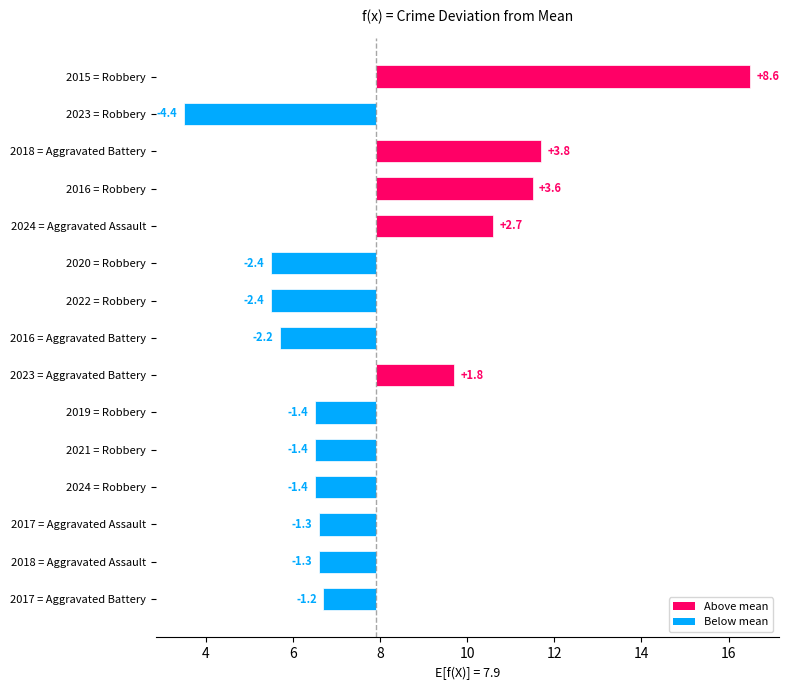

At which label does Aggravated Assault reach its minimum?

2017